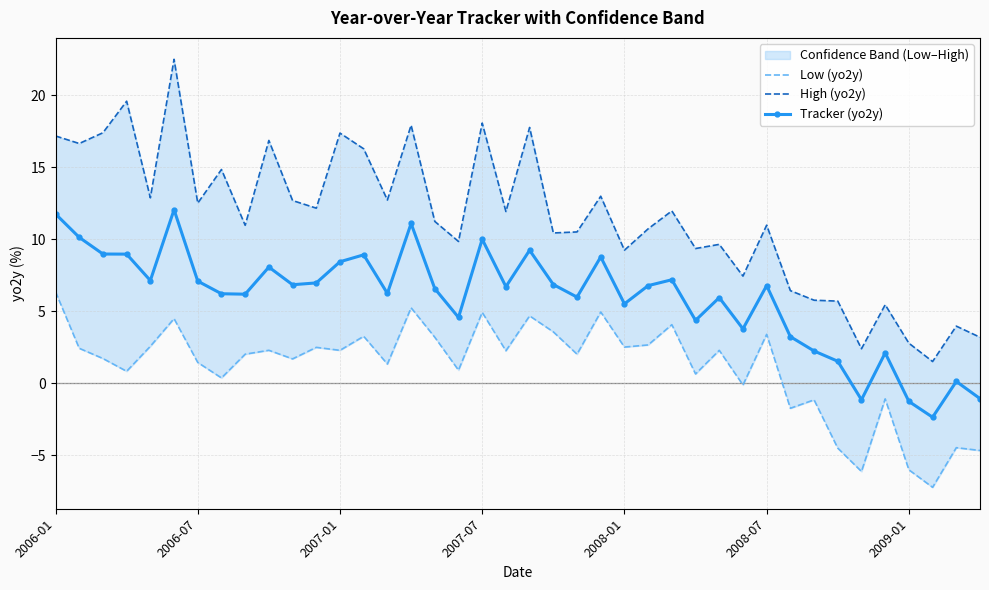

Rank the series by their average value, from highest to lowest.

High (yo2y), Tracker (yo2y), Low (yo2y)